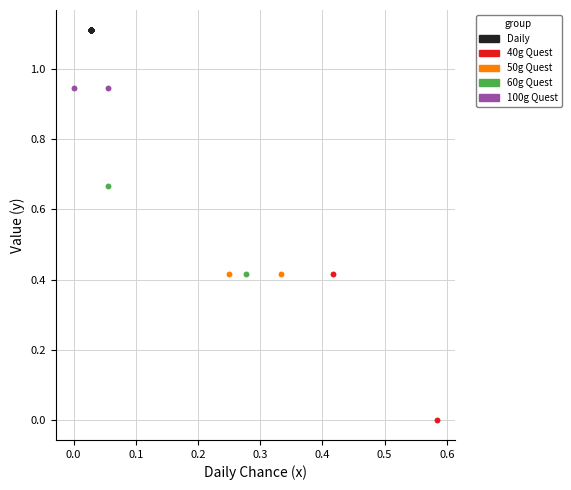

What are all the series names shown in the legend?

Daily, 40g Quest, 50g Quest, 60g Quest, 100g Quest